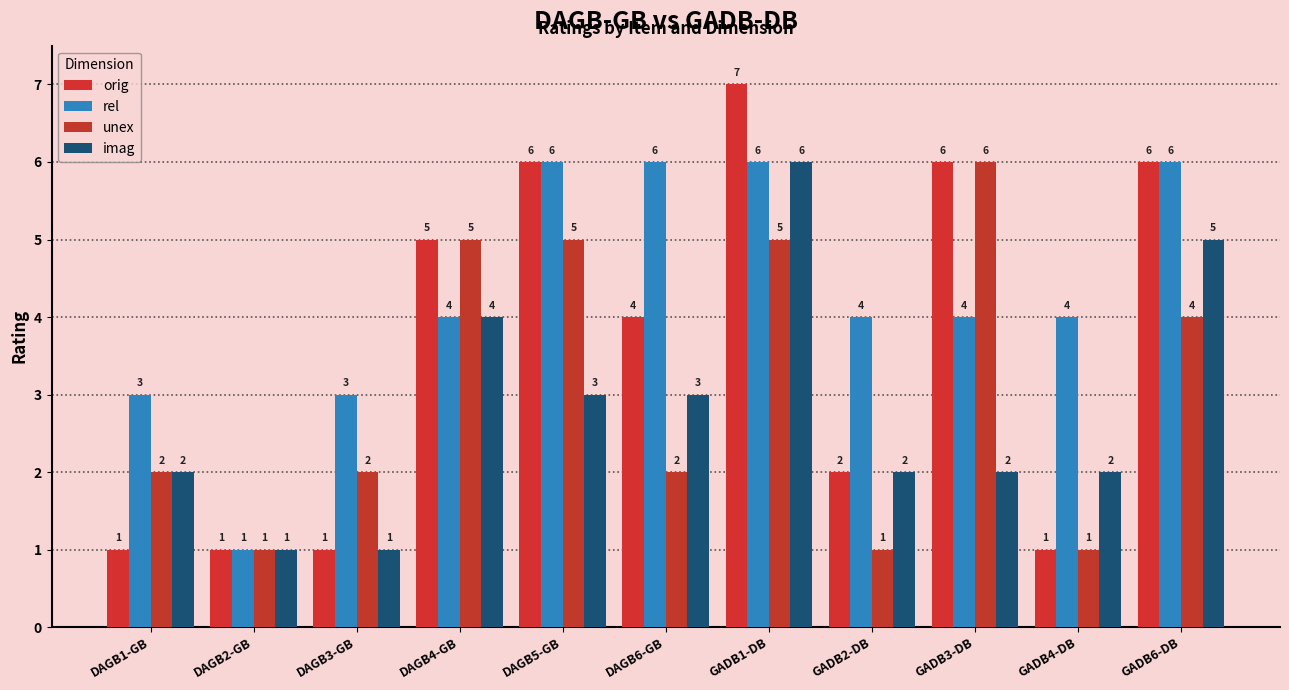

Does the chart contain any negative values?

No